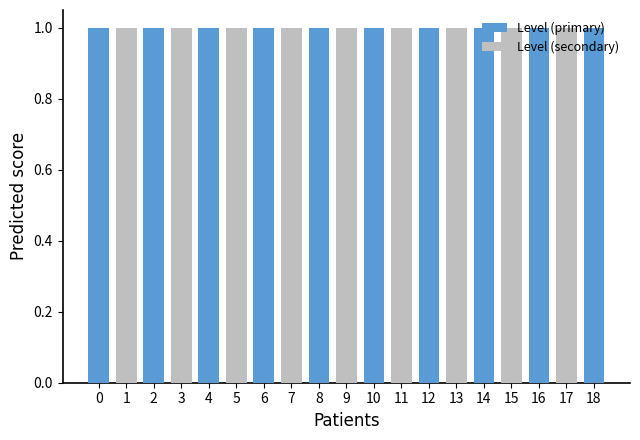

Which series has the largest range (max minus min)?

Level (primary)